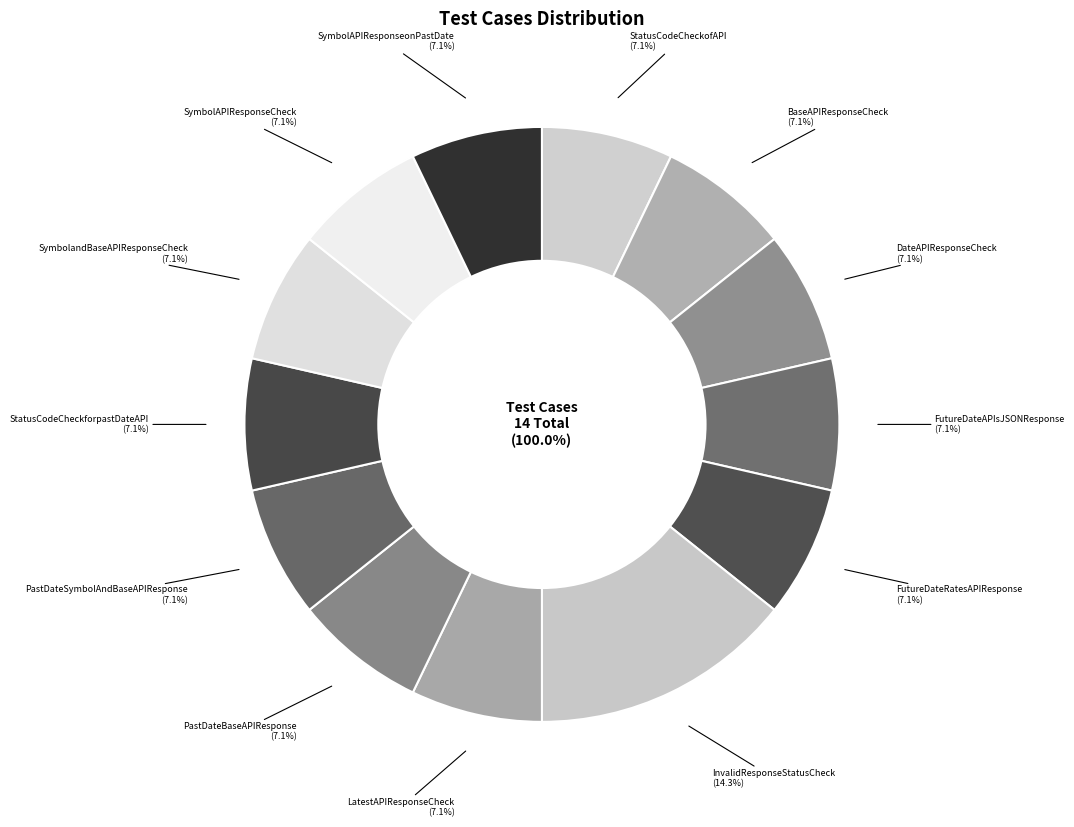

How many slices are in this pie chart?

13